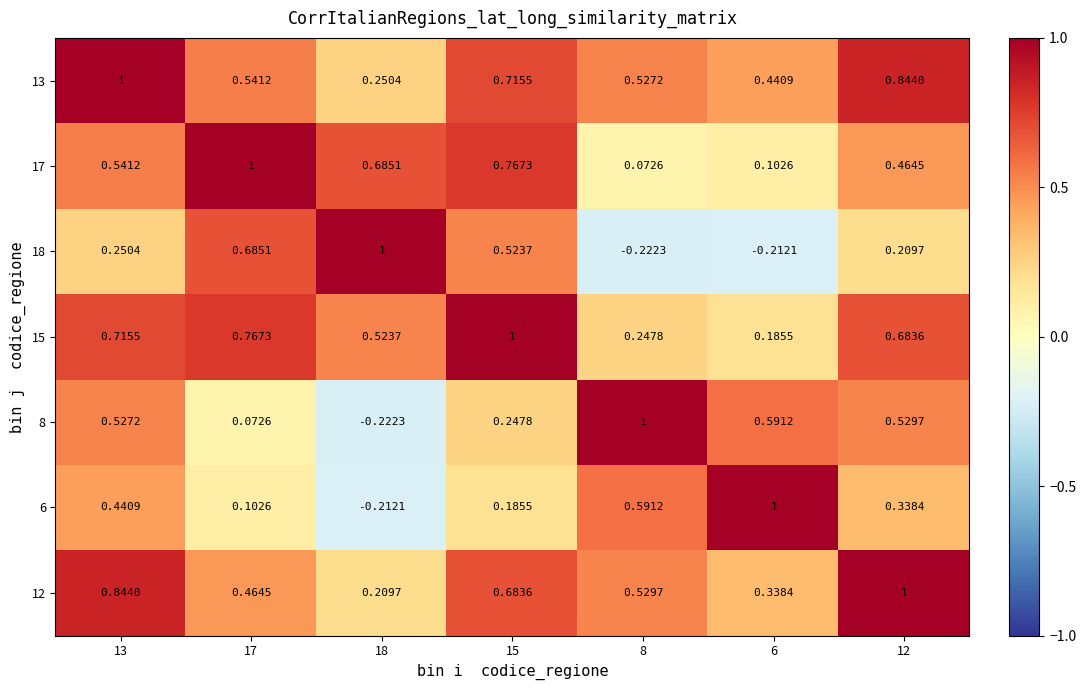

At how many categories does at least one series exceed 0?

7